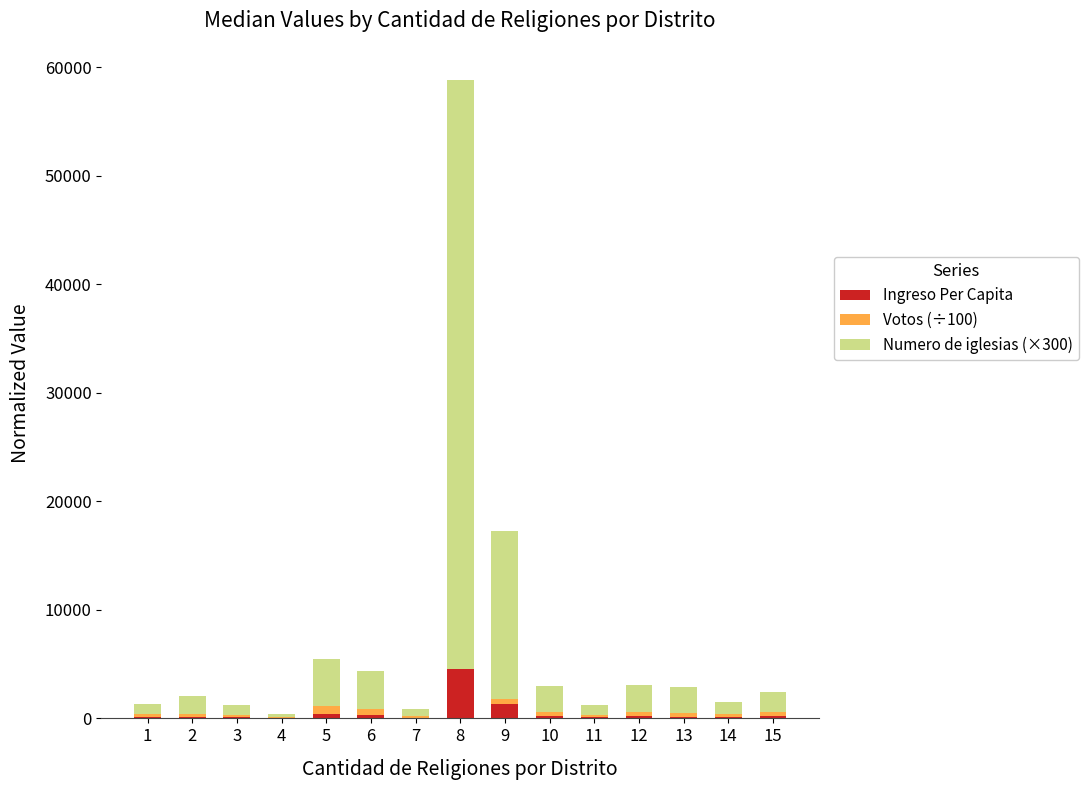

At which category is the sum across all series the highest?

8